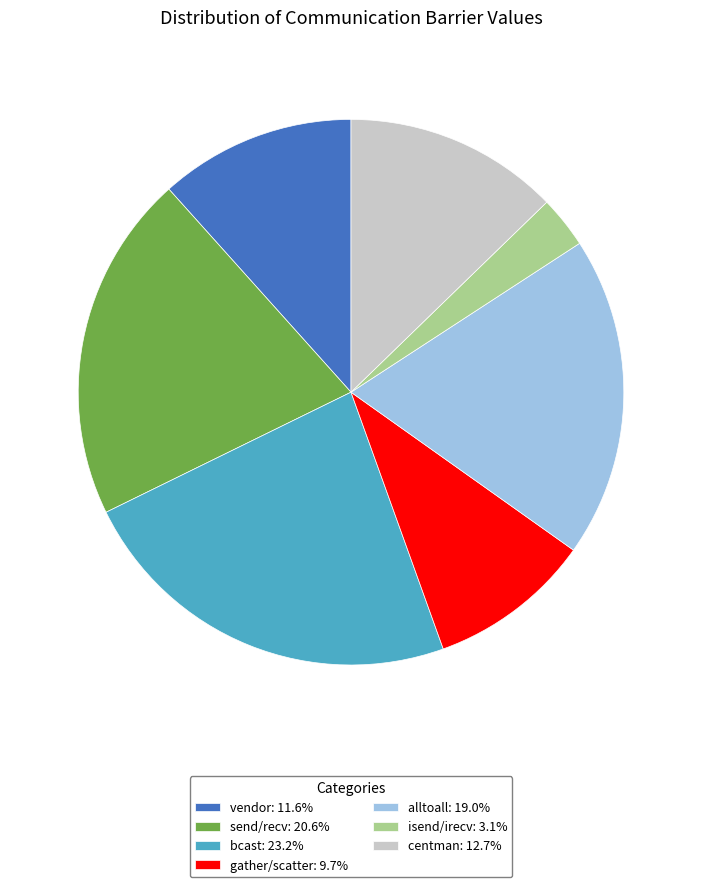

Does any single category account for the majority?

No